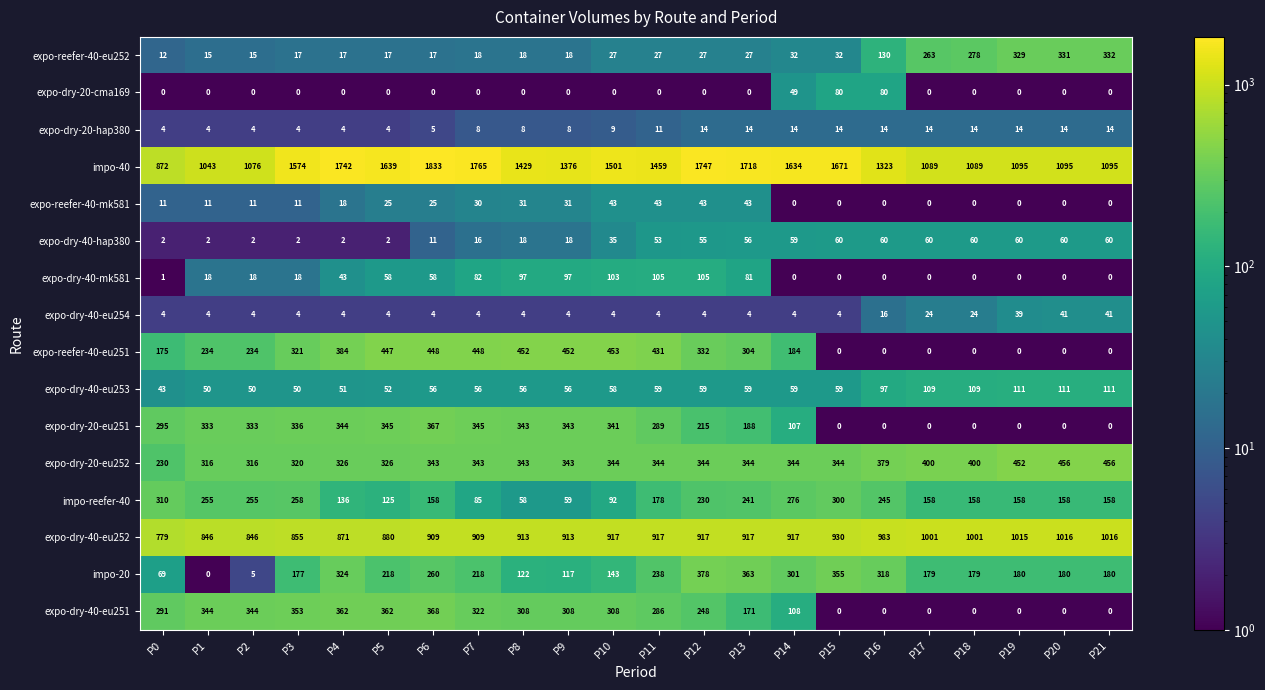

Rank the series at P13 from lowest to highest value.

expo-dry-20-cma169, expo-dry-40-eu254, expo-dry-20-hap380, expo-reefer-40-eu252, expo-reefer-40-mk581, expo-dry-40-hap380, expo-dry-40-eu253, expo-dry-40-mk581, expo-dry-40-eu251, expo-dry-20-eu251, impo-reefer-40, expo-reefer-40-eu251, expo-dry-20-eu252, impo-20, expo-dry-40-eu252, impo-40